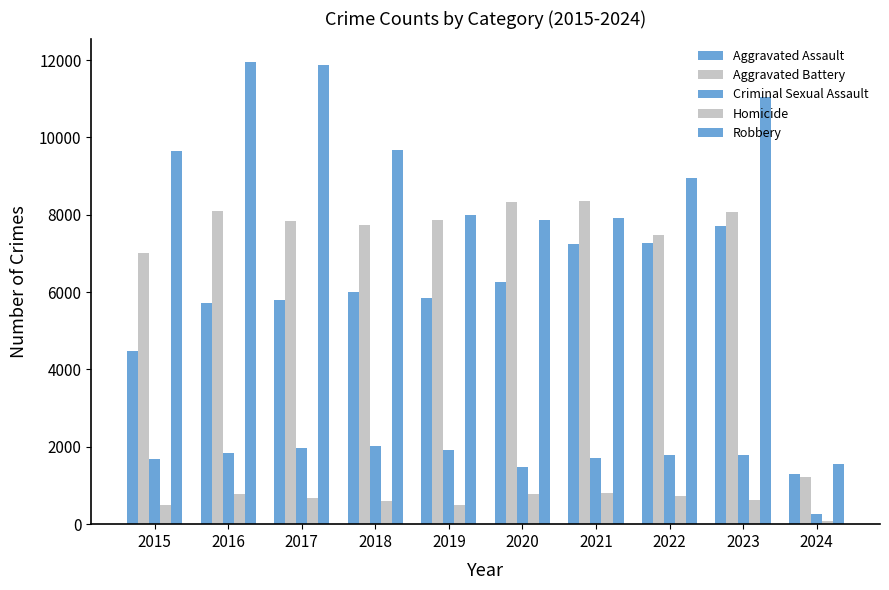

Are the bars horizontal?

No